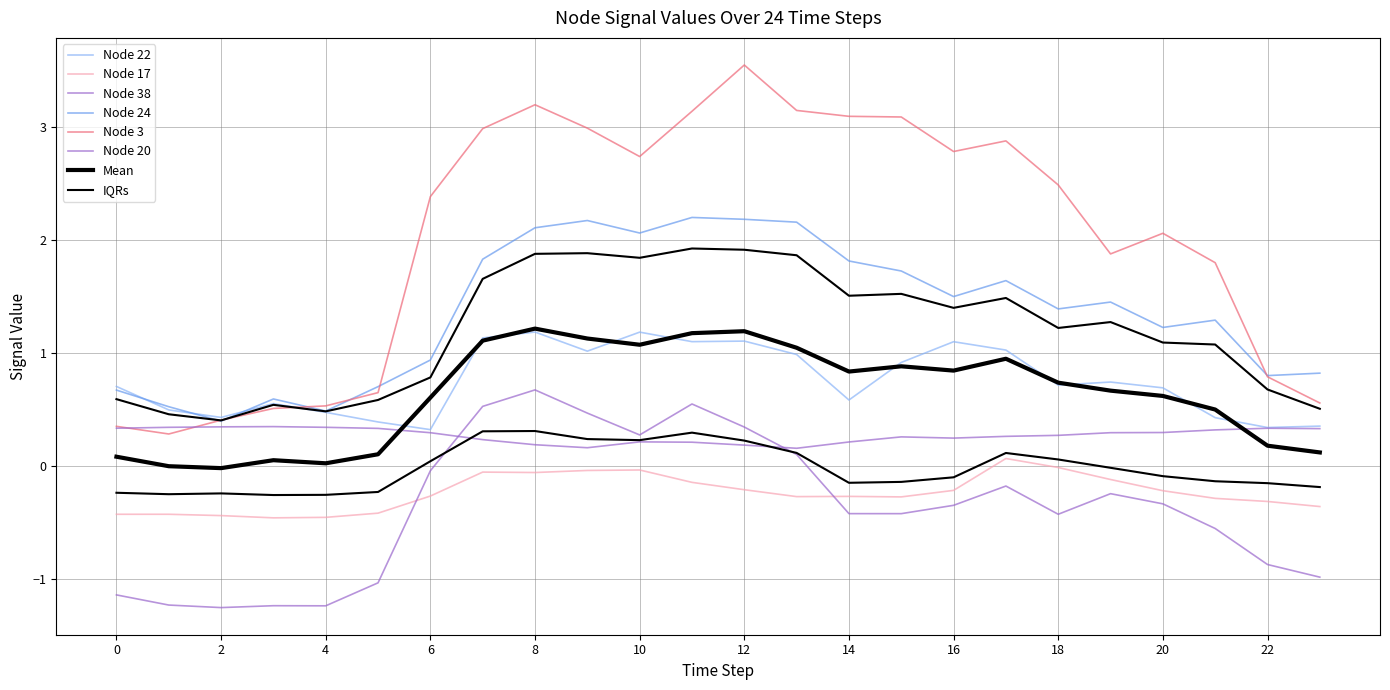

Which series has the widest spread of values?

Node 3